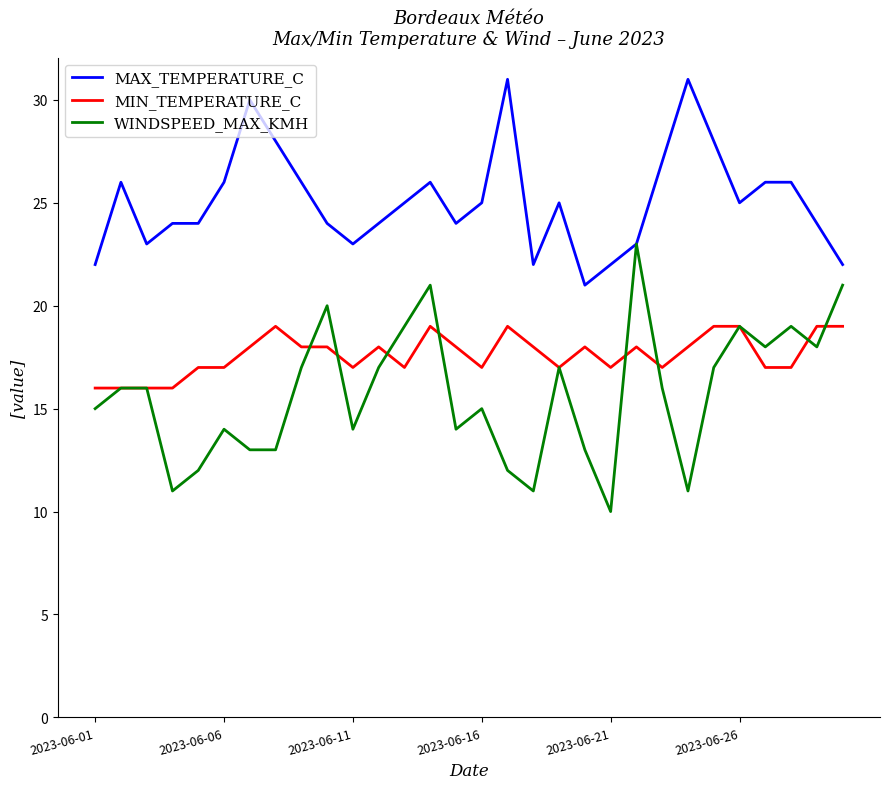

How many lines are shown in the chart?

3